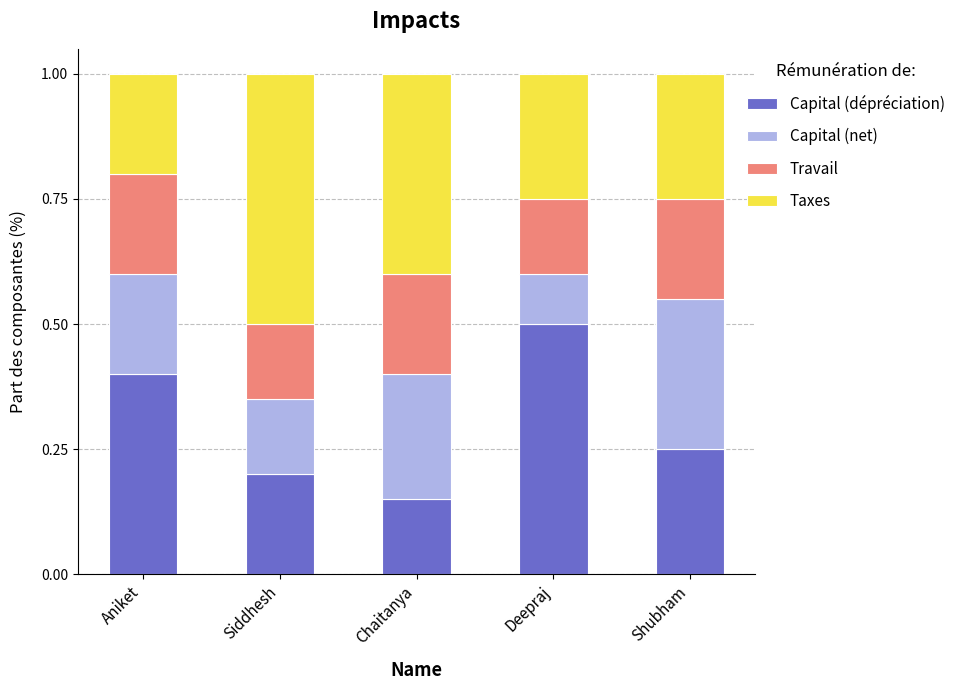

How many Capital (dépréciation) values are between 0 and 1?

5